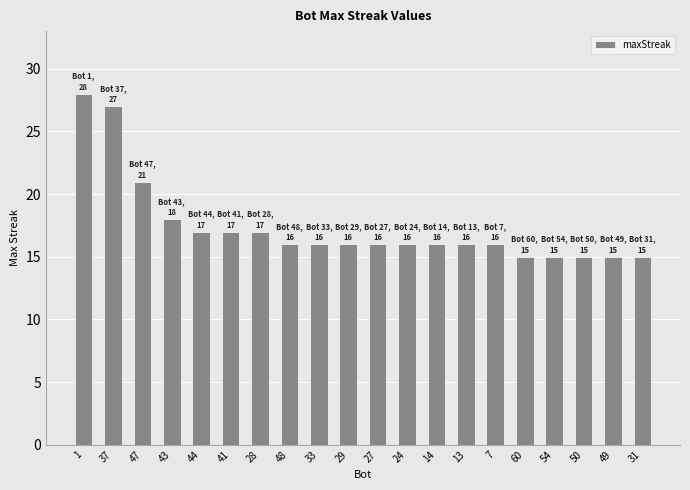

How many bars are there in total?

20